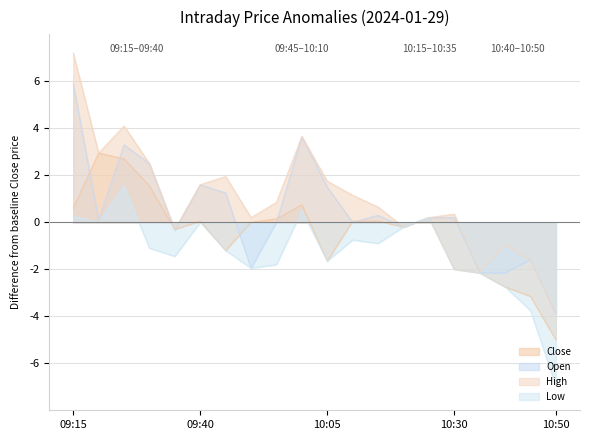

Where is the first local minimum for High?

09:20